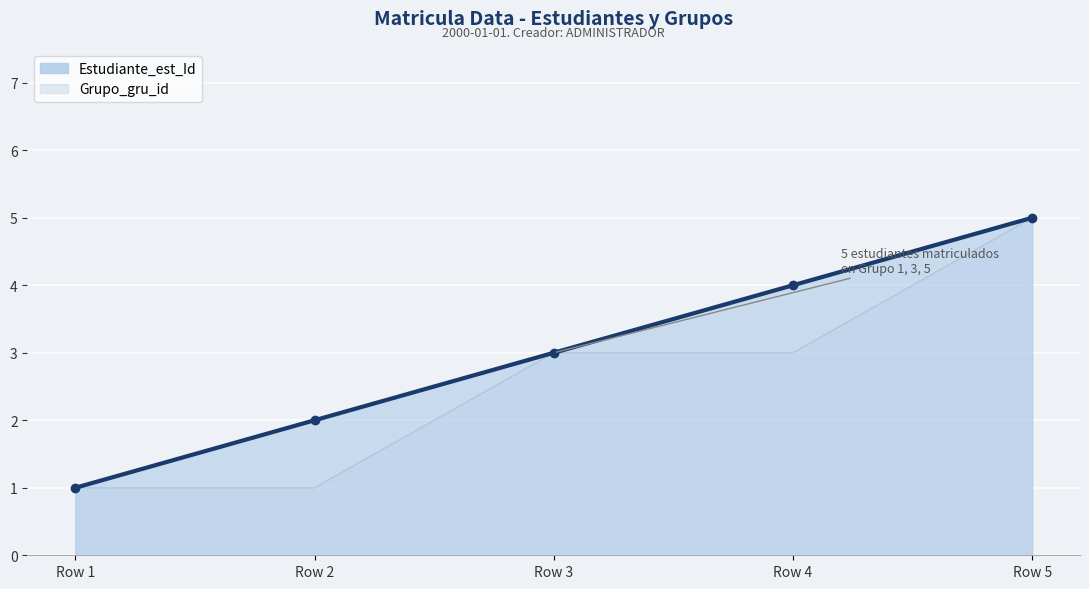

The value at Row 4 is 7. True or false?

False